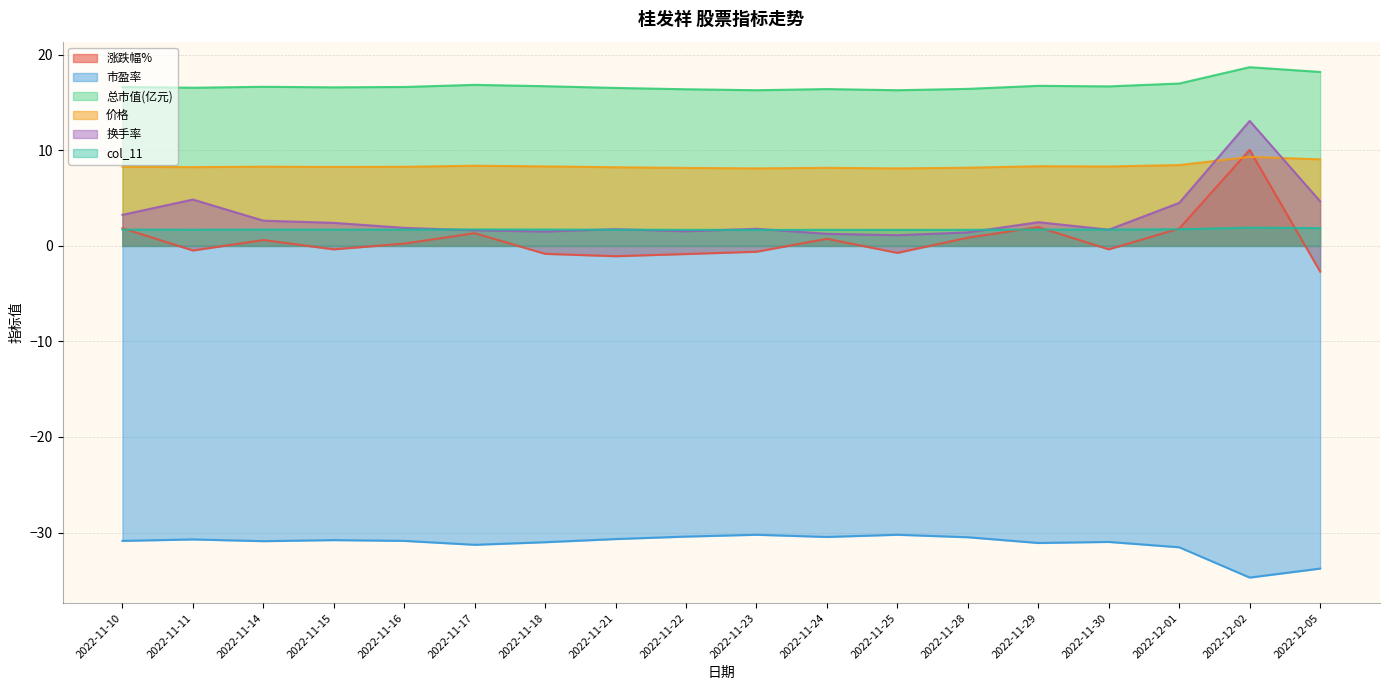

How many series are shown in this chart?

6